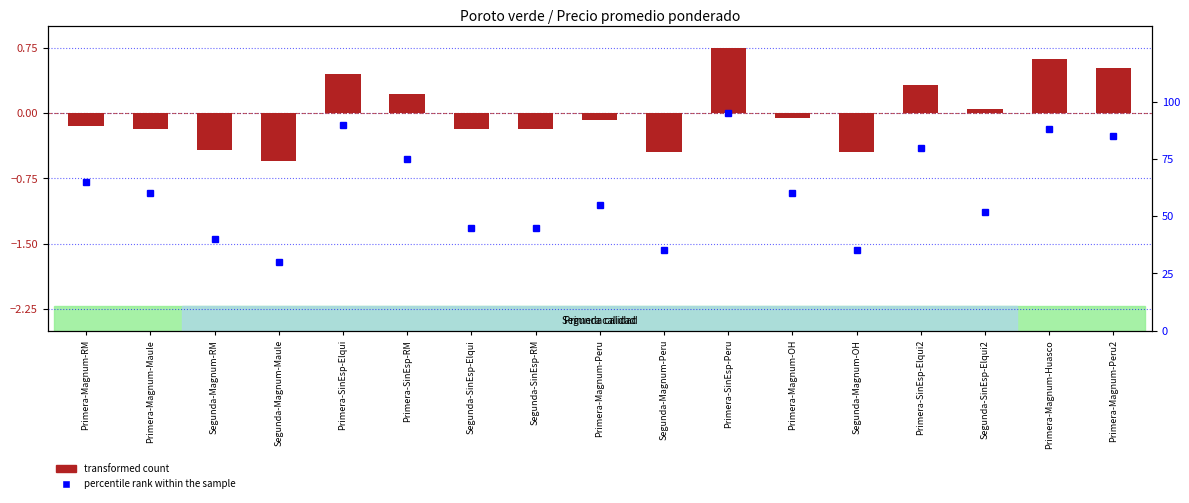

What is the difference between the transformed count values at Primera-SinEsp-RM and Primera-SinEsp-Elqui2?

0.1